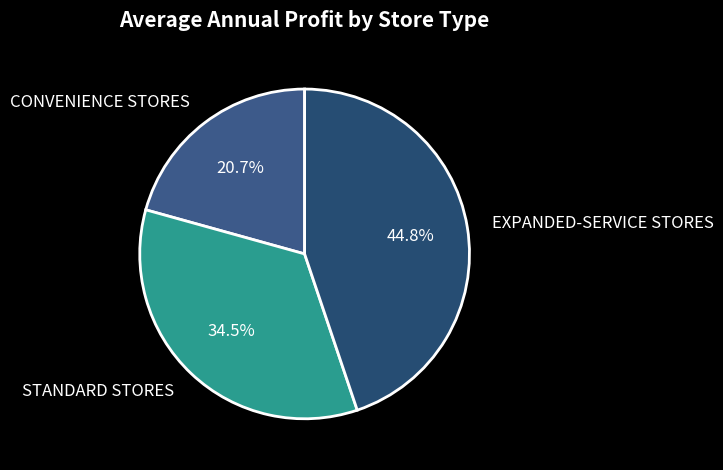

What percentage is the CONVENIENCE STORES slice, to the nearest percent?

21%